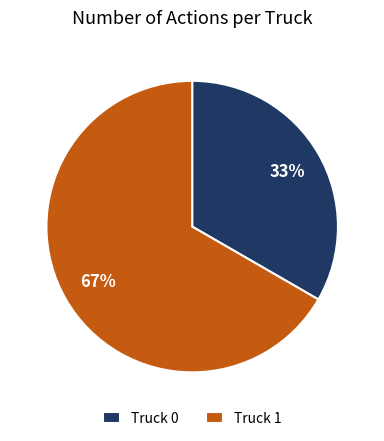

True or false: Truck 0 accounts for 33% of the total.

True